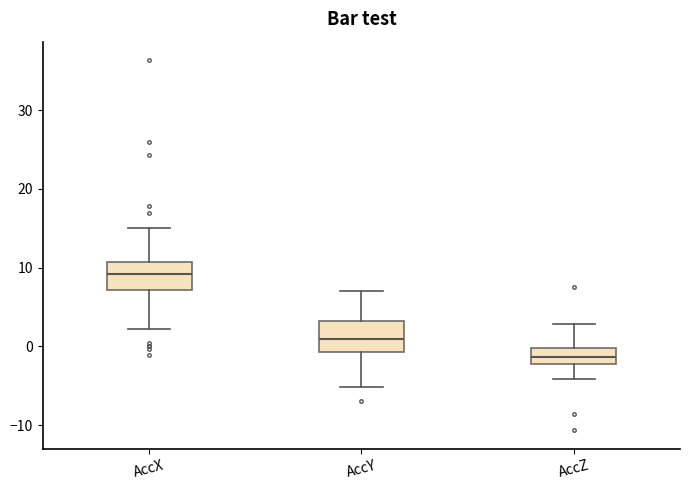

Which box's median line is the lowest?

AccZ